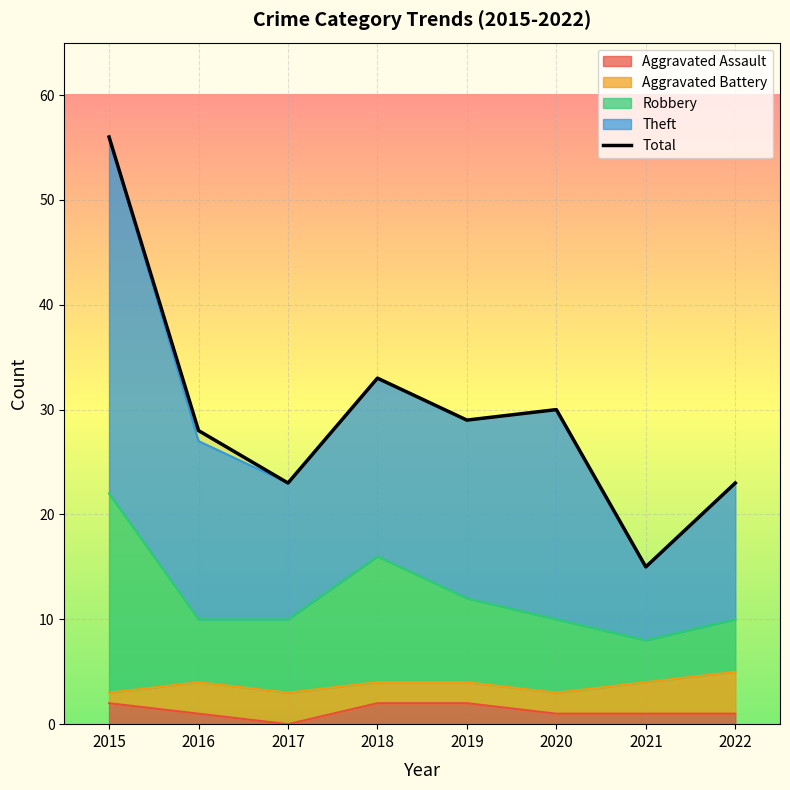

The value of Robbery at 2019 is 17. True or false?

False